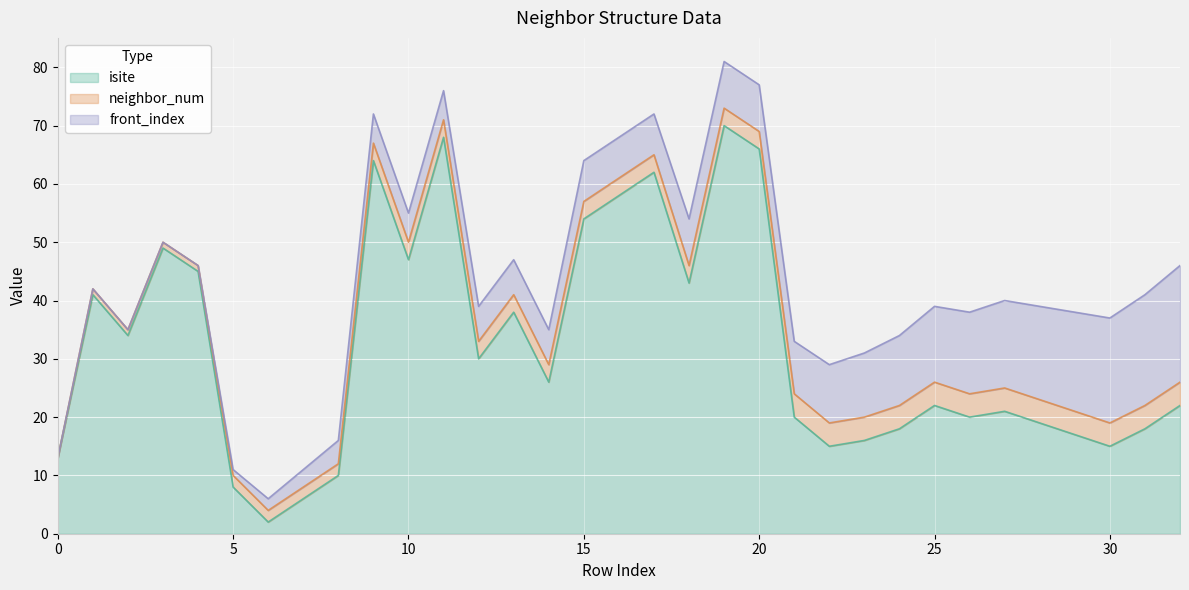

List the labels in order of neighbor_num value, largest first.

21, 22, 23, 24, 25, 26, 27, 28, 29, 30, 31, 32, 9, 10, 11, 12, 13, 14, 15, 16, 17, 18, 19, 20, 5, 6, 7, 8, 1, 2, 3, 4, 0